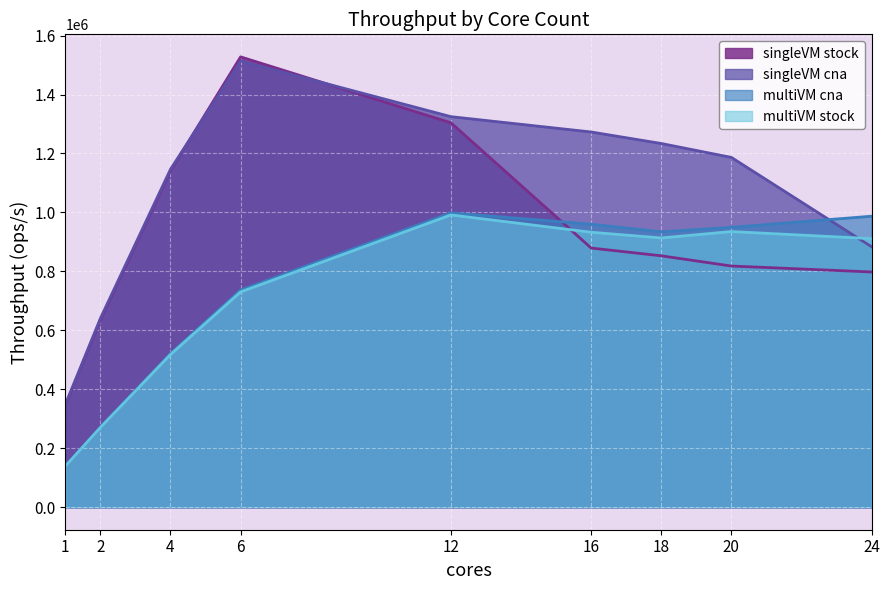

At which category is the sum across all series the highest?

12